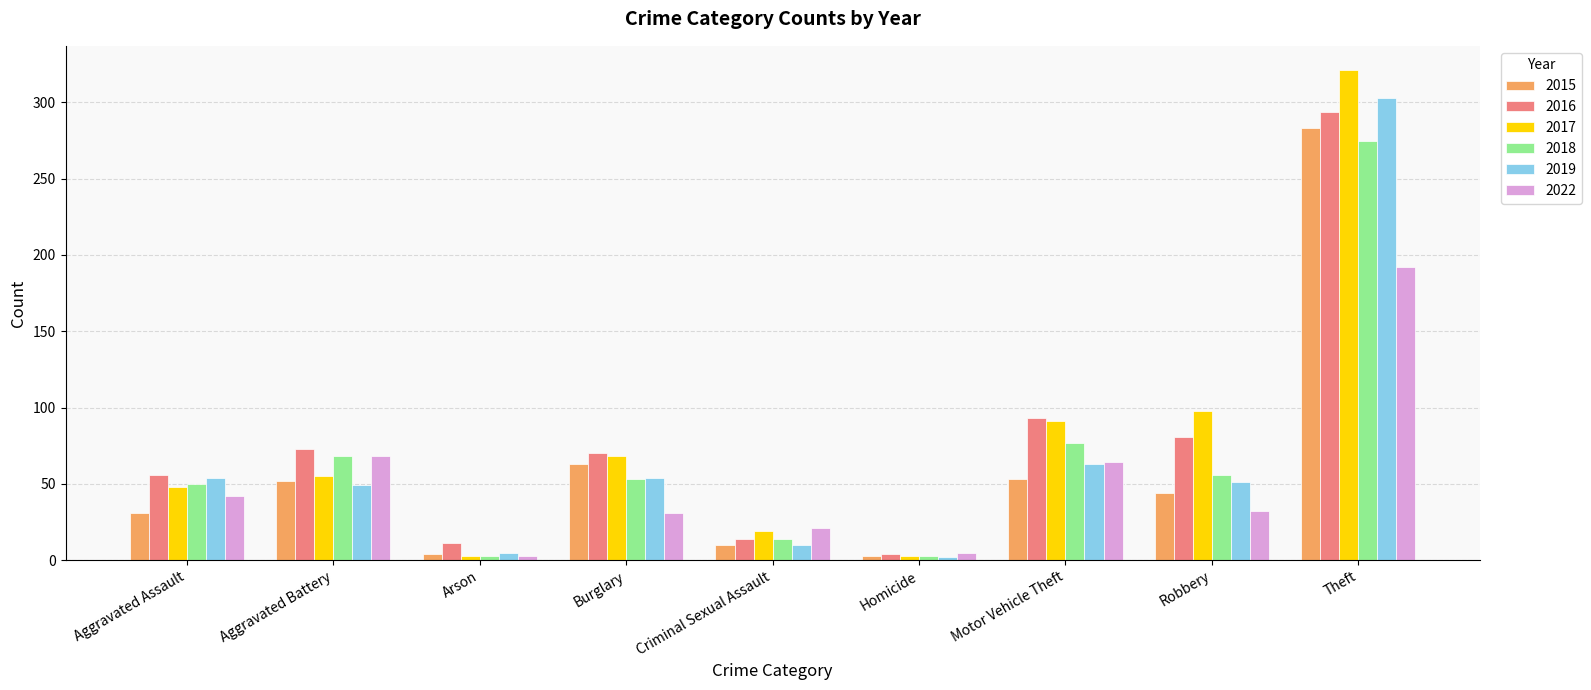

What is the label of the 8th bar from the left?

Robbery